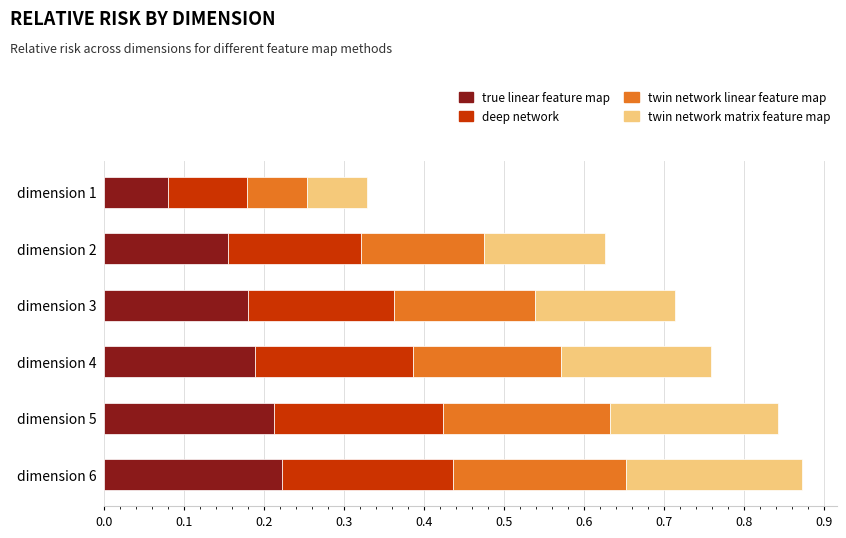

What is the sum of all true linear feature map values?

1.0